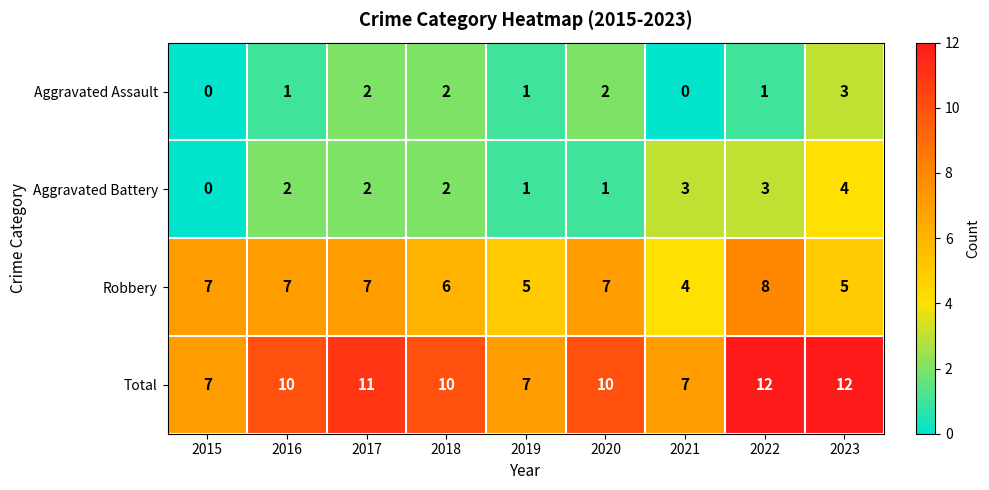

Which series has the largest range (max minus min)?

Total